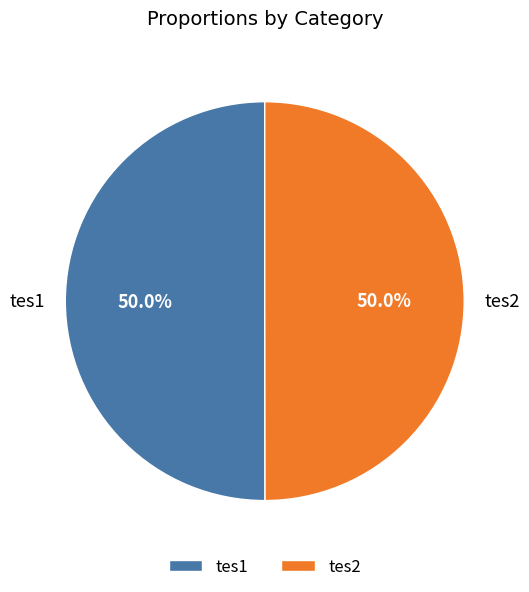

What portion of the pie excludes tes2?

50.0%